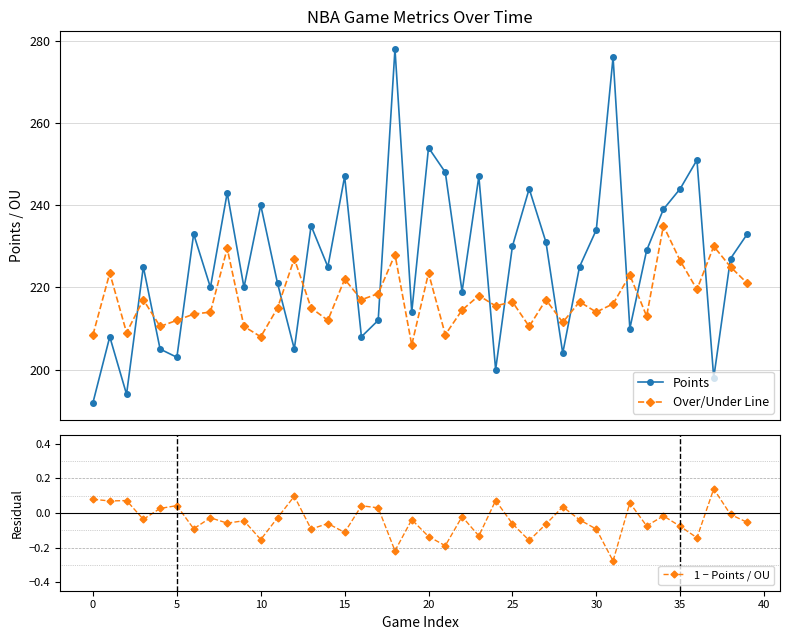

What is the difference between the highest and lowest values at 21?

248.2